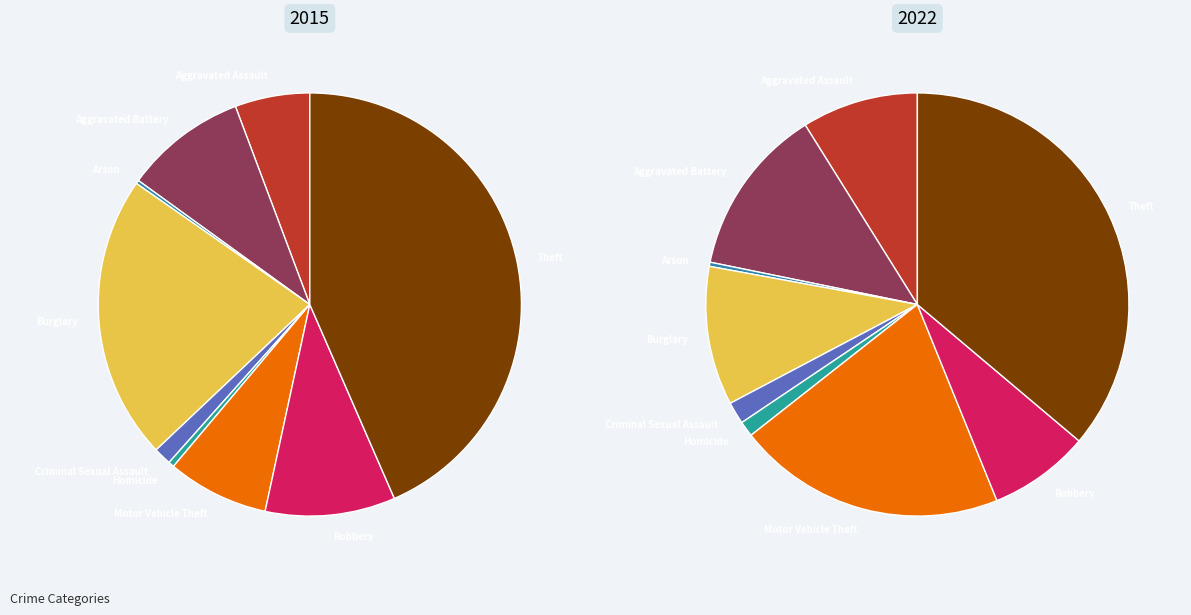

Which slice is the smallest?

Arson